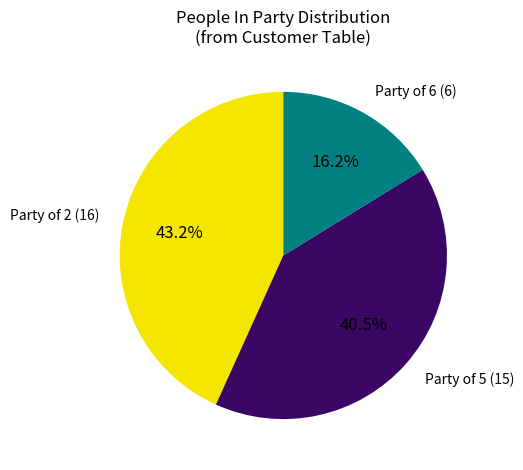

Does any single category account for the majority?

No